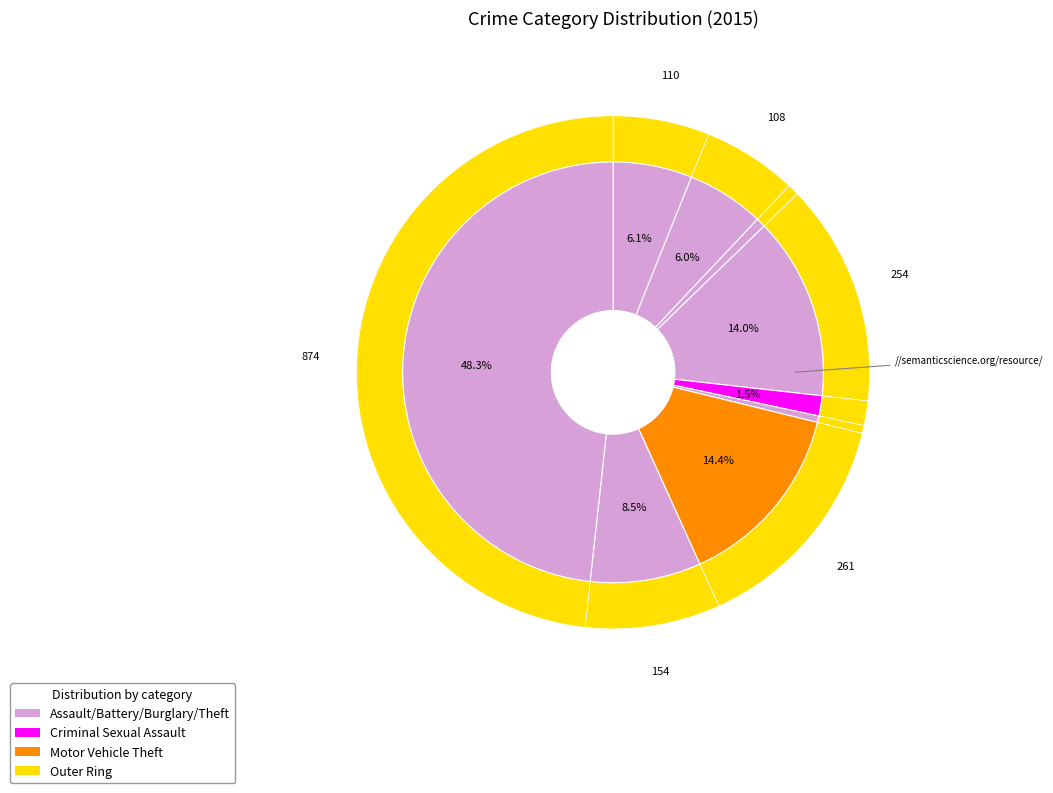

Is there any slice that represents more than half of the pie?

No